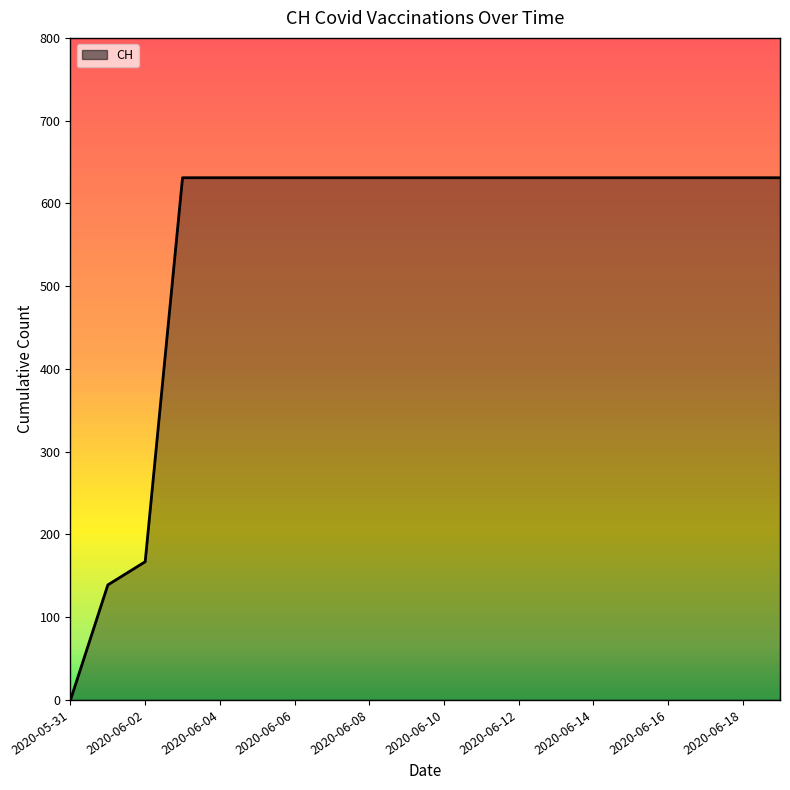

What is the difference between the maximum and minimum values?

631